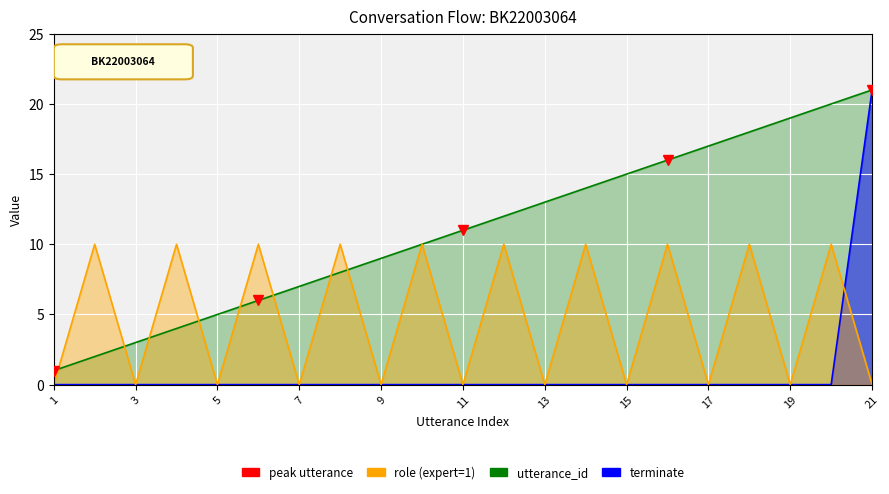

Approximately how many times larger is the value at 3 compared to 9?

0.3